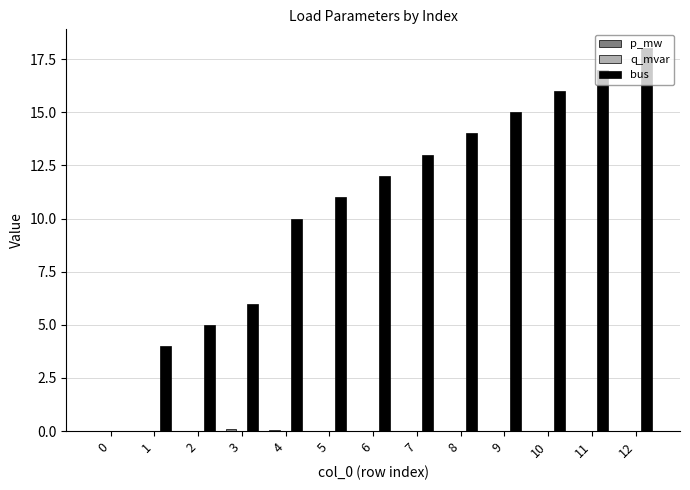

The bus series shows 26.5 at 9. True or false?

False